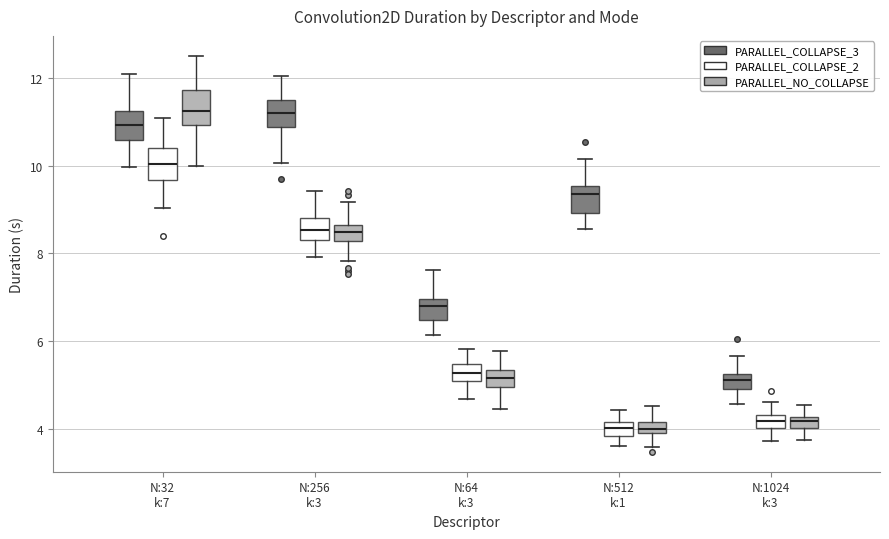

Where does the median line of the box for N:512 k:1 (PARALLEL_COLLAPSE_2) sit on the y-axis? The values are not printed on the chart, so give them approximately, as read against the axis.

4.0